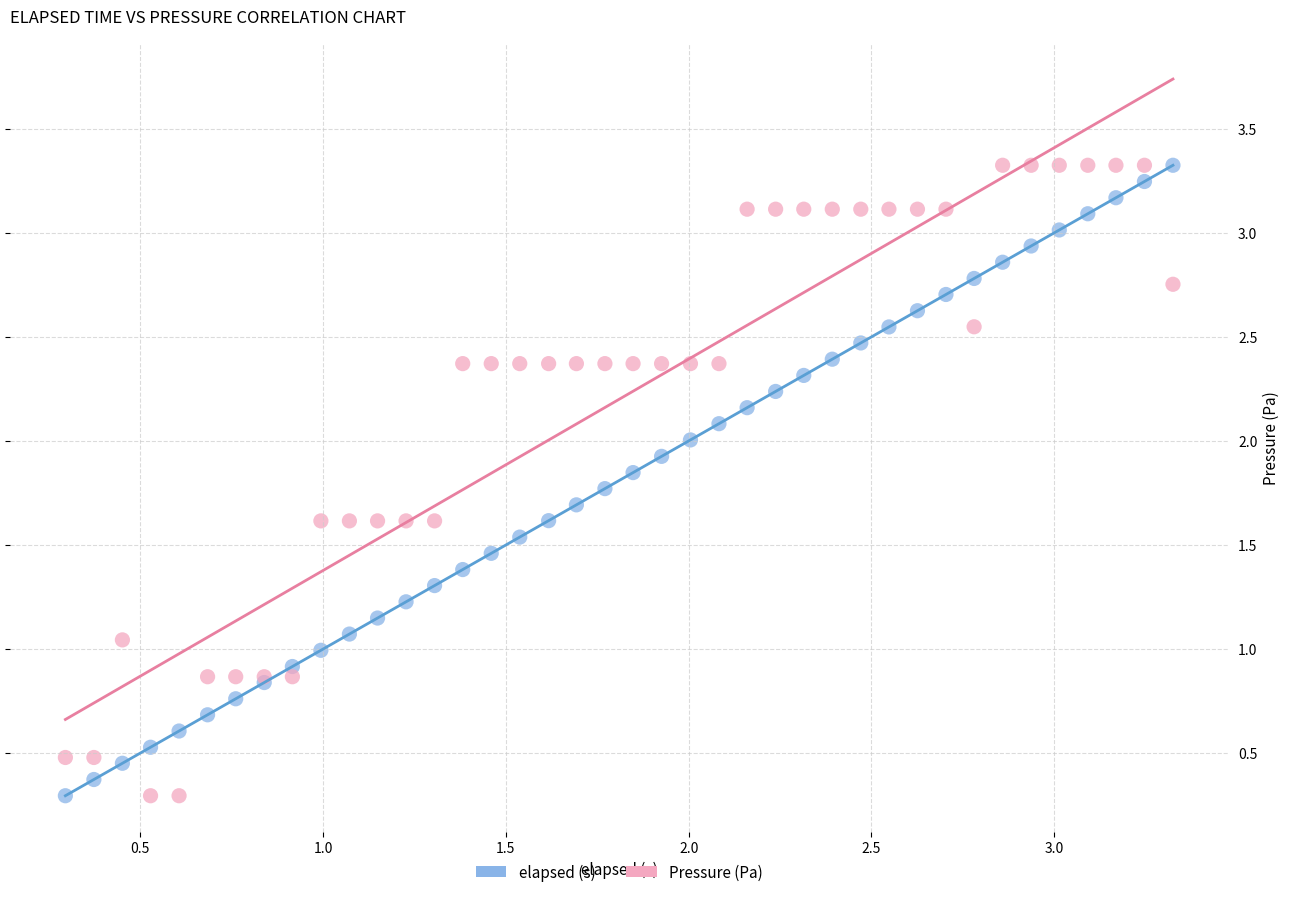

What is the X range (max minus min) for the scatter plot?

3.0